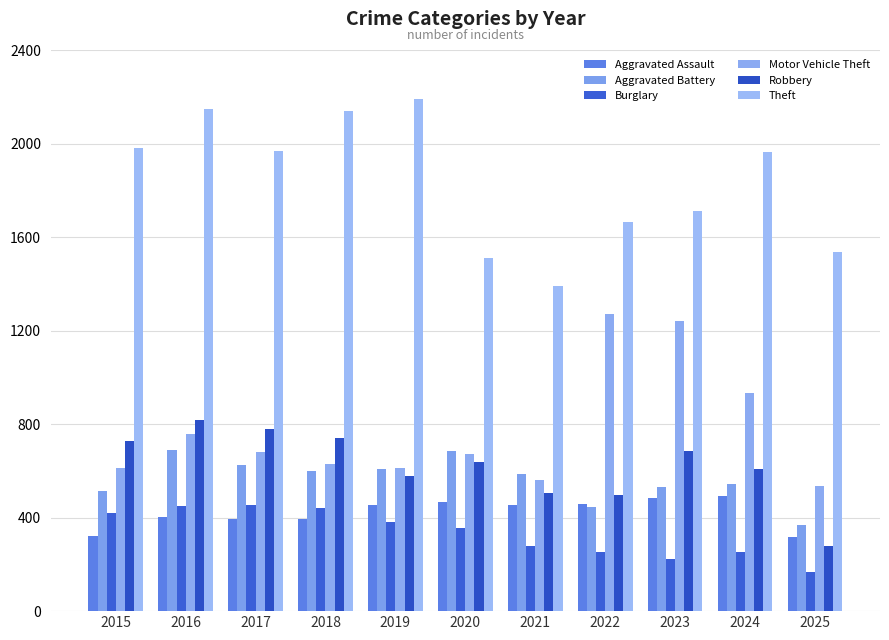

The value of Aggravated Assault at 2023 is 486. True or false?

True